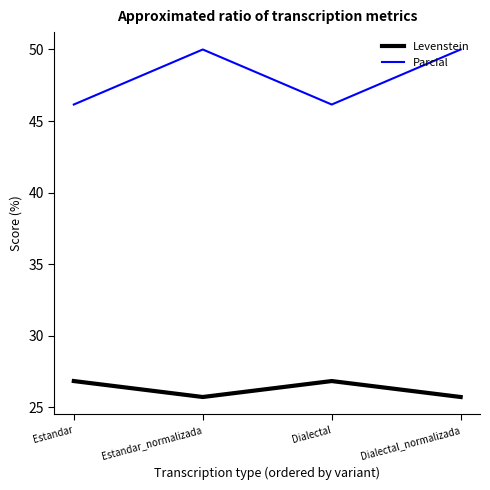

True or false: Levenstein and Parcial cross at least once.

False